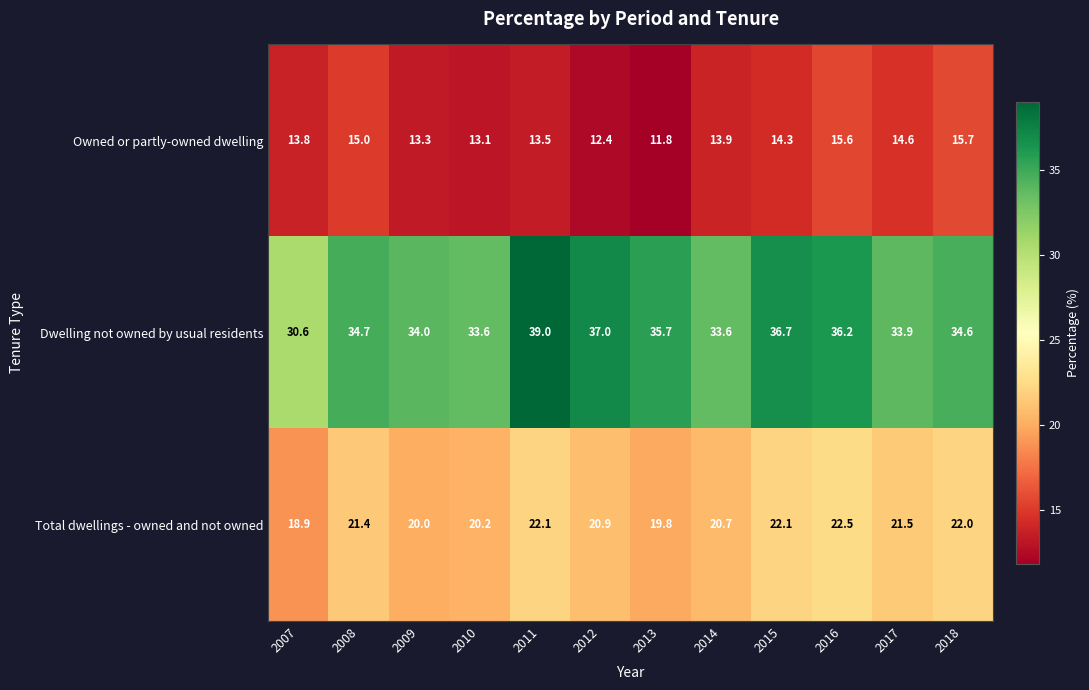

At which label is Owned or partly-owned dwelling closest to 13?

2010